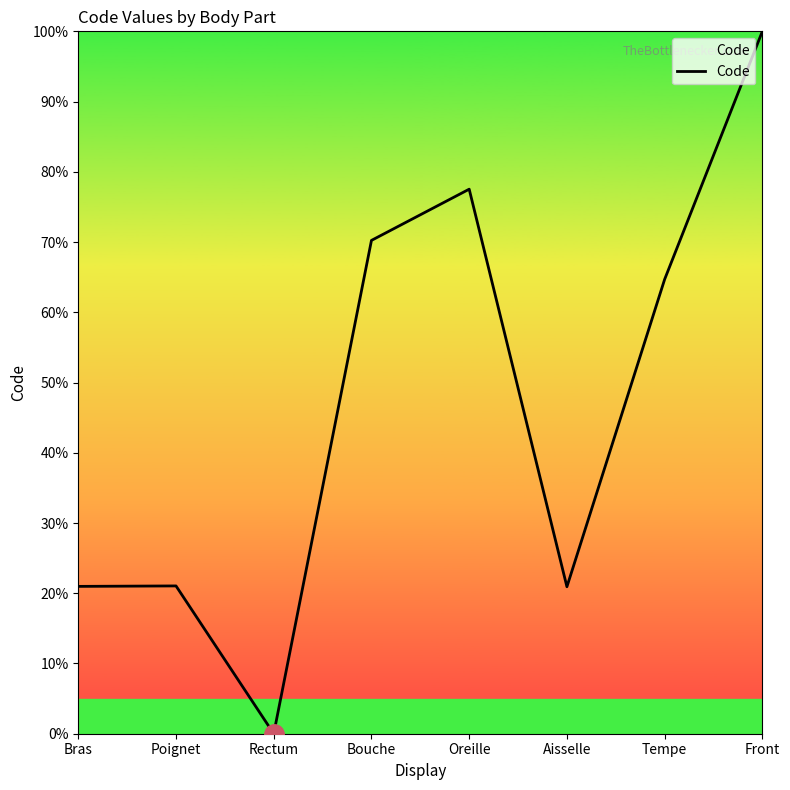

Read the value at Bras.

21.0